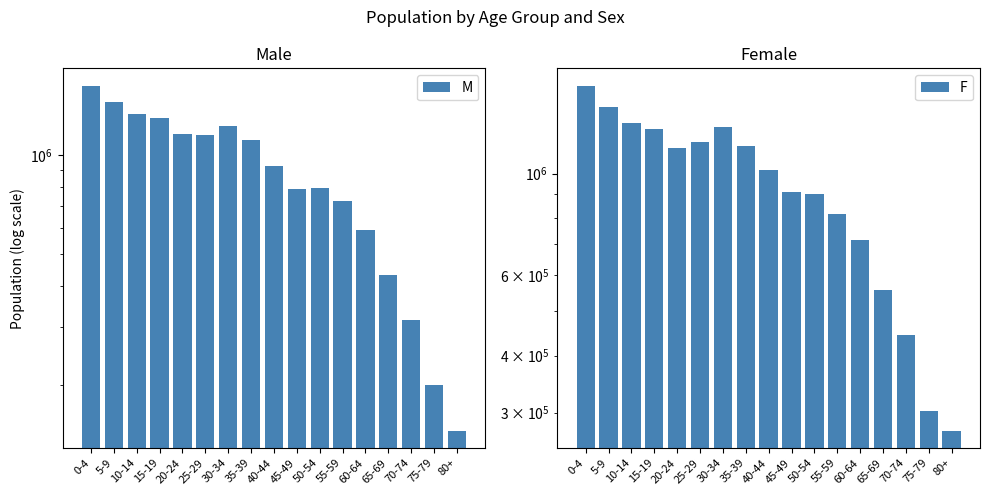

What are all the series names shown in the legend?

M, F